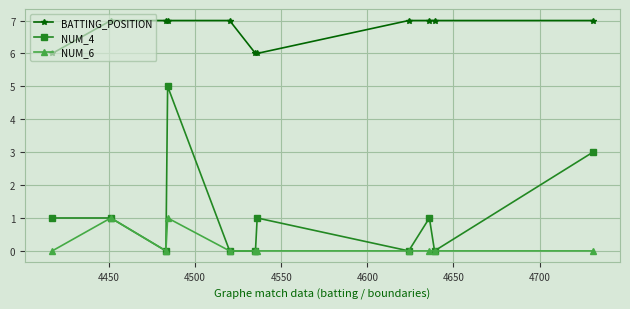

True or false: BATTING_POSITION and NUM_4 cross at least once.

False